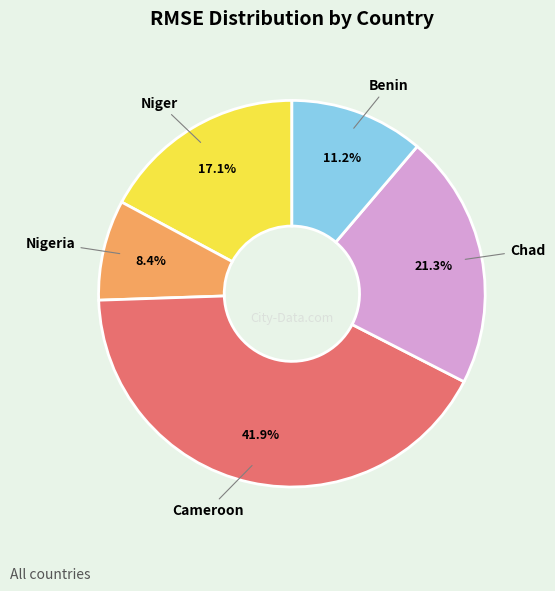

What is the largest slice in the pie chart?

Cameroon